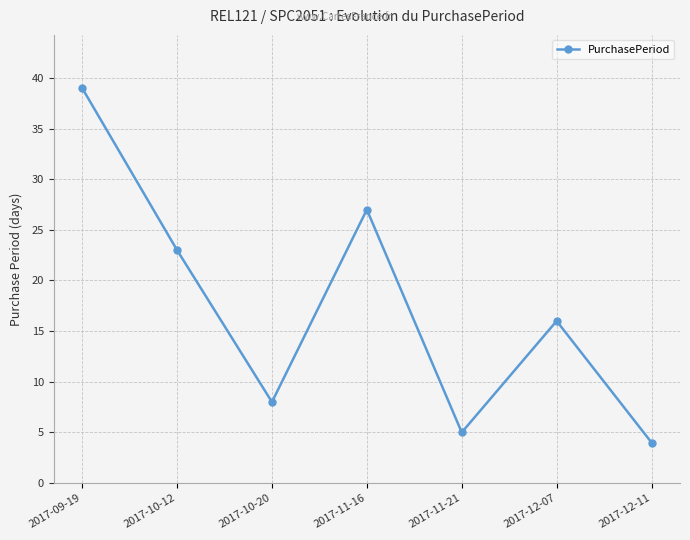

Rank the categories by value from highest to lowest.

2017-09-19, 2017-11-16, 2017-10-12, 2017-12-07, 2017-10-20, 2017-11-21, 2017-12-11